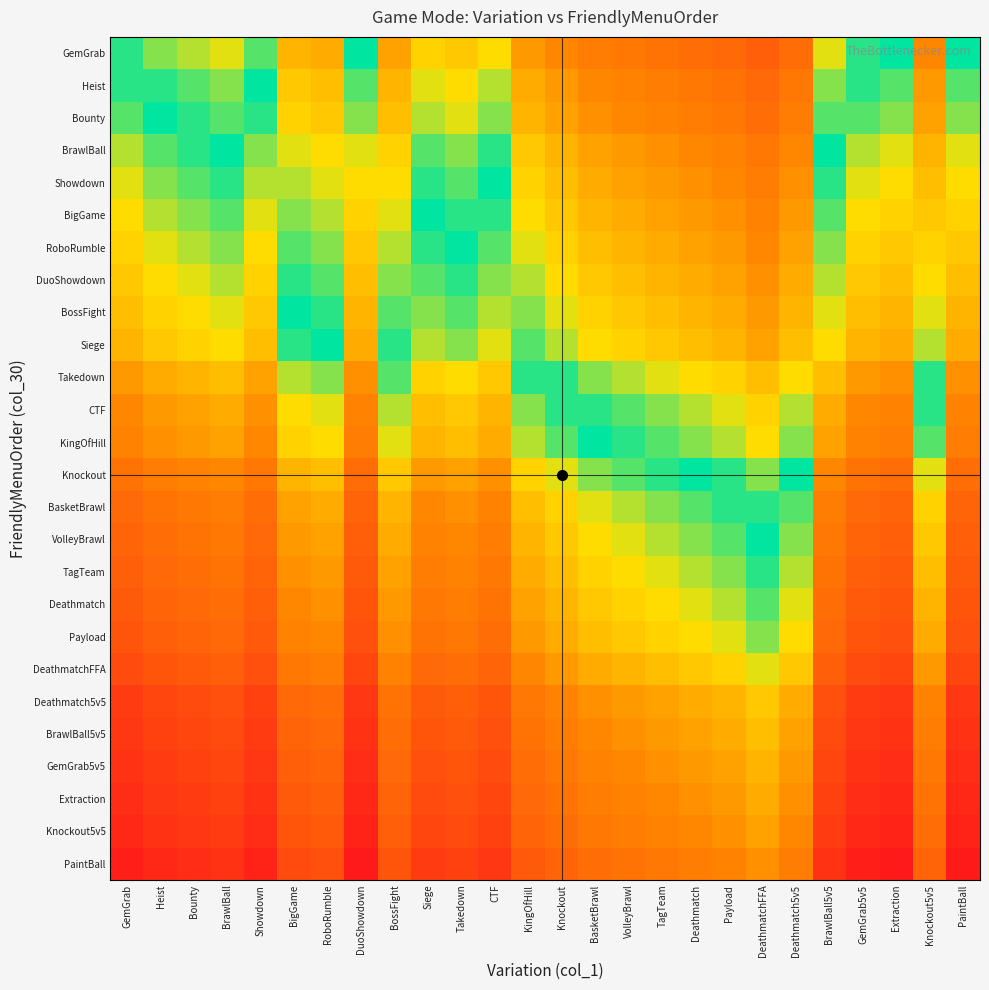

Rank the series at Payload from highest to lowest value.

GemGrab, Heist, Bounty, BrawlBall, PaintBall, Showdown, BigGame, Knockout5v5, RoboRumble, Extraction, DuoShowdown, GemGrab5v5, BossFight, BrawlBall5v5, Siege, Deathmatch5v5, Takedown, DeathmatchFFA, CTF, Payload, KingOfHill, Deathmatch, TagTeam, VolleyBrawl, Knockout, BasketBrawl